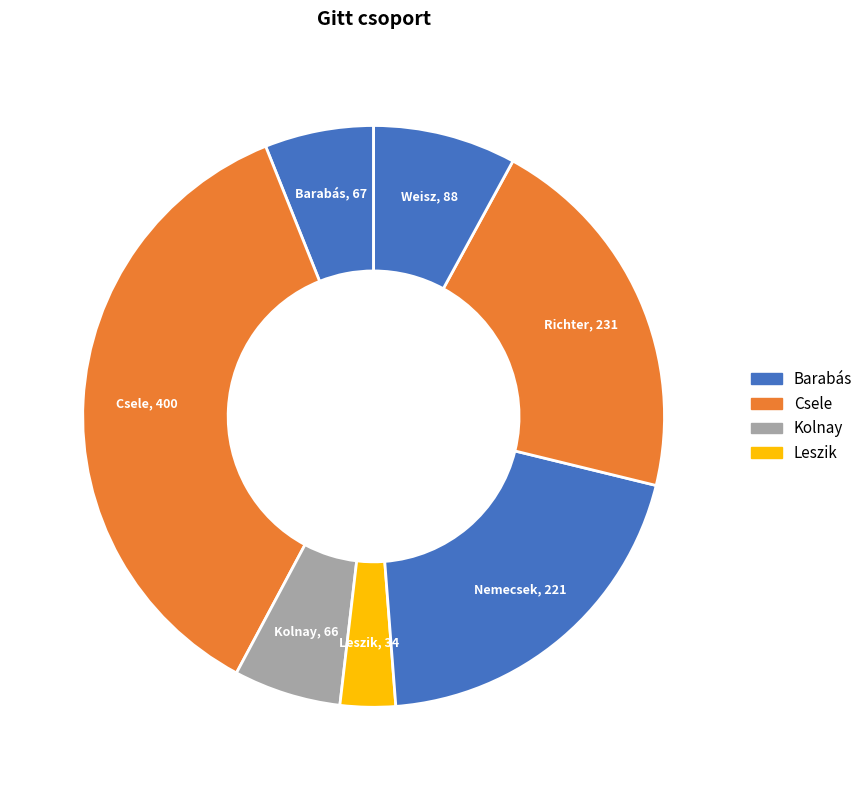

The Weisz slice represents 3% of the pie. True or false?

False